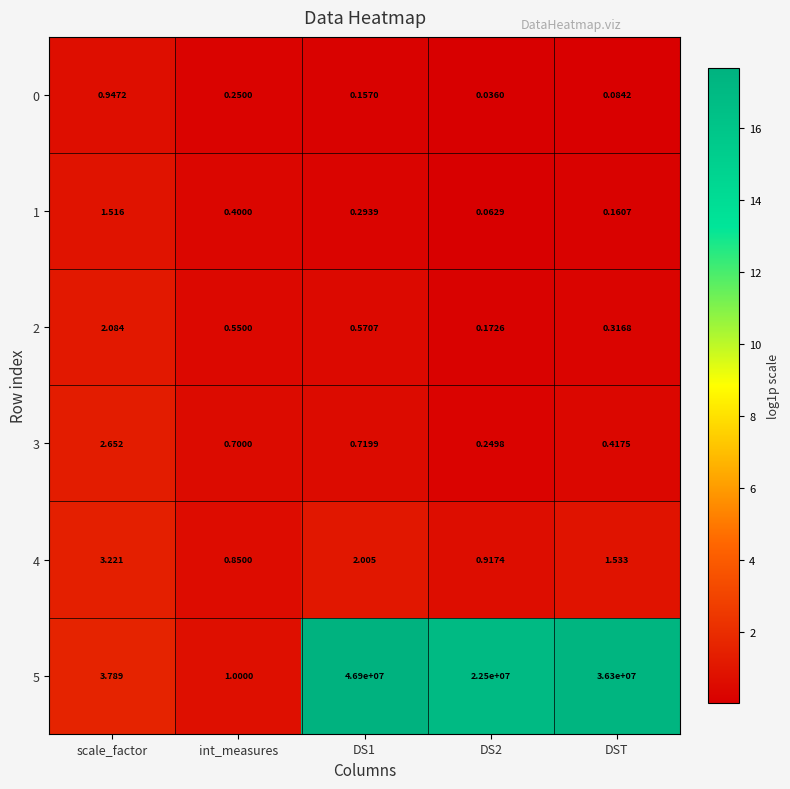

Which category has the highest value in the 2 series?

scale_factor